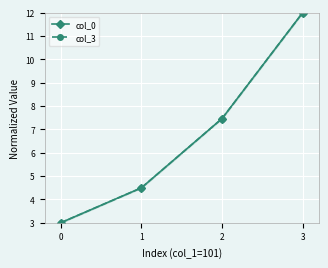

Reading left to right, list all the values displayed in this chart.

col_0: 3.0	4.5	7.5	12.0
col_3: 3.0	4.5	7.5	12.0